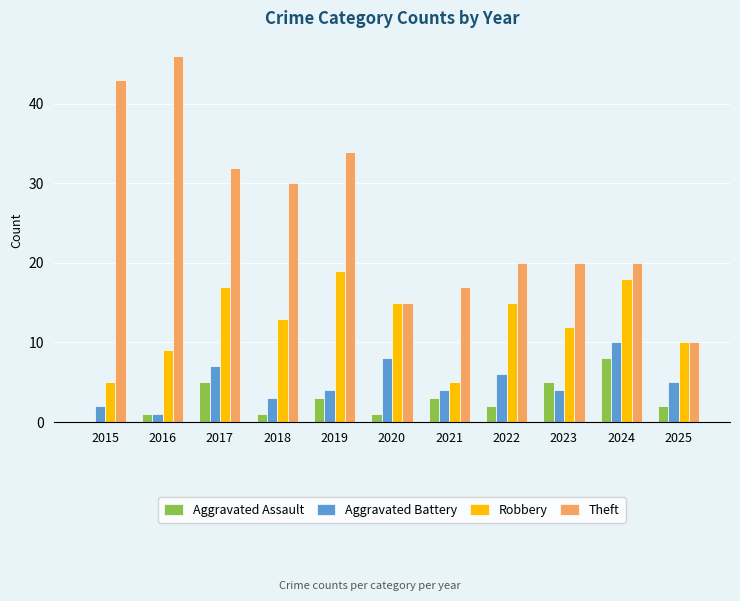

What is the spread (max minus min) of values at 2017?

27